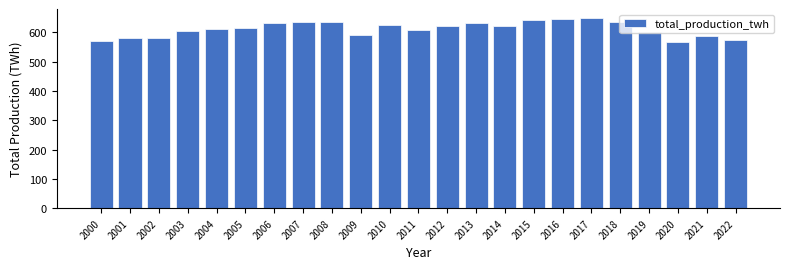

Between 2004 and 2017, which is larger?

2017